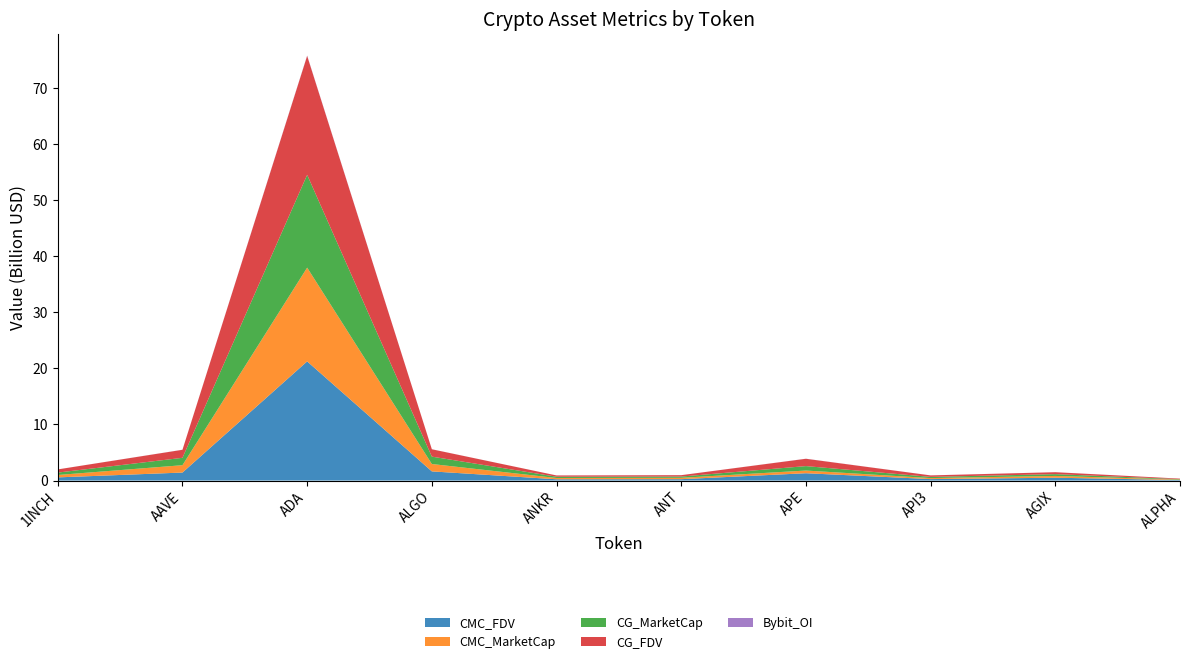

Reading left to right, transcribe all the data shown in this chart.

CMC_FDV: 1INCH=565146974.1	AAVE=1427781230.7	ADA=21253331359.0	ALGO=1635221802.1	ANKR=227221902.7	ANT=244365620.4	APE=1305070866.3	API3=259709082.7	AGIX=506480202.9	ALPHA=93210723.9
CMC_MarketCap: 1INCH=427584921.2	AAVE=1312743939.0	ADA=16724296625.6	ALGO=1315358927.1	ANKR=227221902.7	ANT=244365620.4	APE=481040964.6	API3=179091533.3	AGIX=317244570.9	ALPHA=78856272.4
CG_MarketCap: 1INCH=428319835.0	AAVE=1315401128.0	ADA=16548511990.0	ALGO=1314766568.0	ANKR=227266159.0	ANT=226459119.0	APE=791012893.0	API3=213308112.0	AGIX=317607410.0	ALPHA=79069598.0
CG_FDV: 1INCH=566118323.0	AAVE=1430667432.0	ADA=21221525031.0	ALGO=1314734502.0	ANKR=227266159.0	ANT=244218340.0	APE=1307684481.0	API3=266827145.0	AGIX=348362631.0	ALPHA=93462881.0
Bybit_OI: 1INCH=3352707.0	AAVE=11321620.0	ADA=56768732.0	ALGO=7179026.0	ANKR=3173664.0	ANT=2086913.0	APE=11971619.0	API3=4858221.0	AGIX=2482294.0	ALPHA=1186687.0